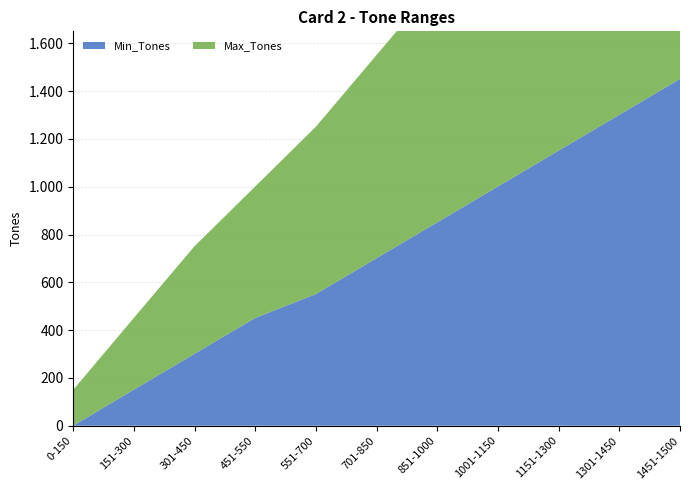

Reading left to right, extract all data points from this chart.

Min_Tones: 0-150=0	151-300=151	301-450=301	451-550=451	551-700=551	701-850=701	851-1000=851	1001-1150=1001	1151-1300=1151	1301-1450=1301	1451-1500=1451
Max_Tones: 0-150=150	151-300=300	301-450=450	451-550=550	551-700=700	701-850=850	851-1000=1000	1001-1150=1150	1151-1300=1300	1301-1450=1450	1451-1500=1500